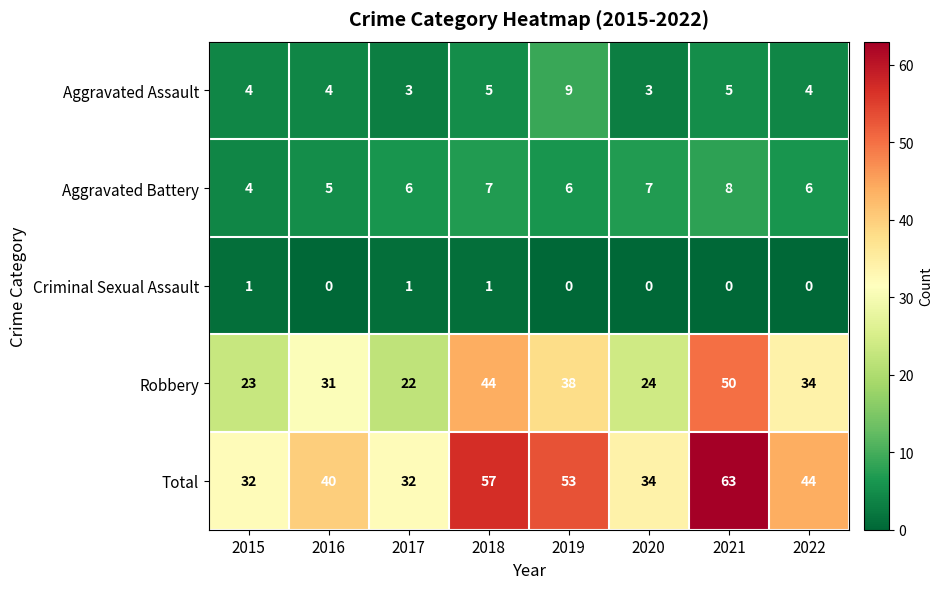

Count the Criminal Sexual Assault values in the range 0 to 1.

8